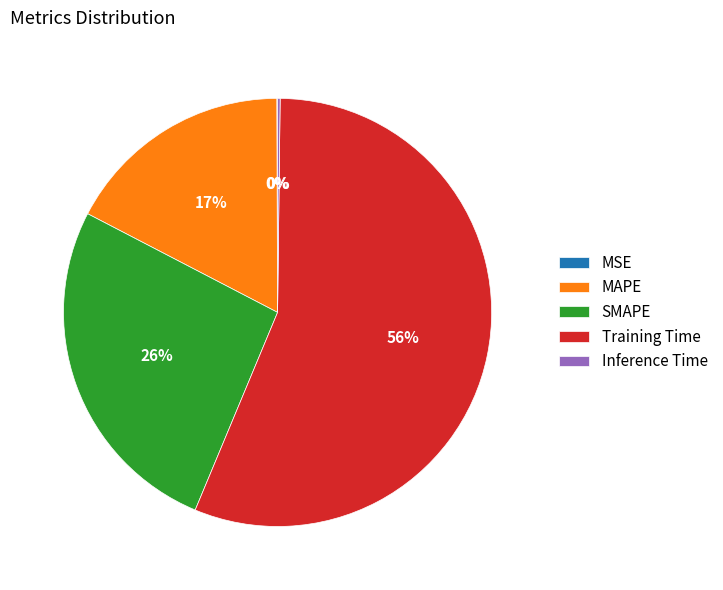

Is there a majority slice in this chart?

Yes